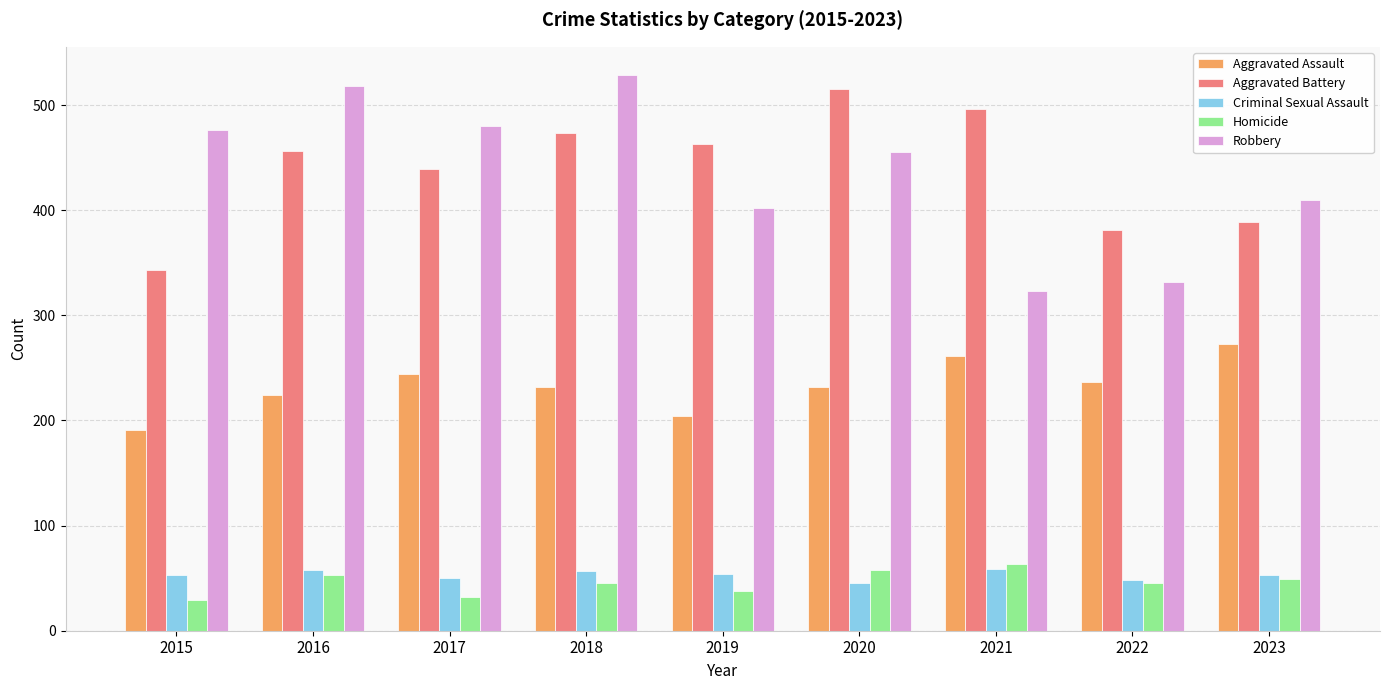

The value of Aggravated Assault at 2020 is 83. True or false?

False